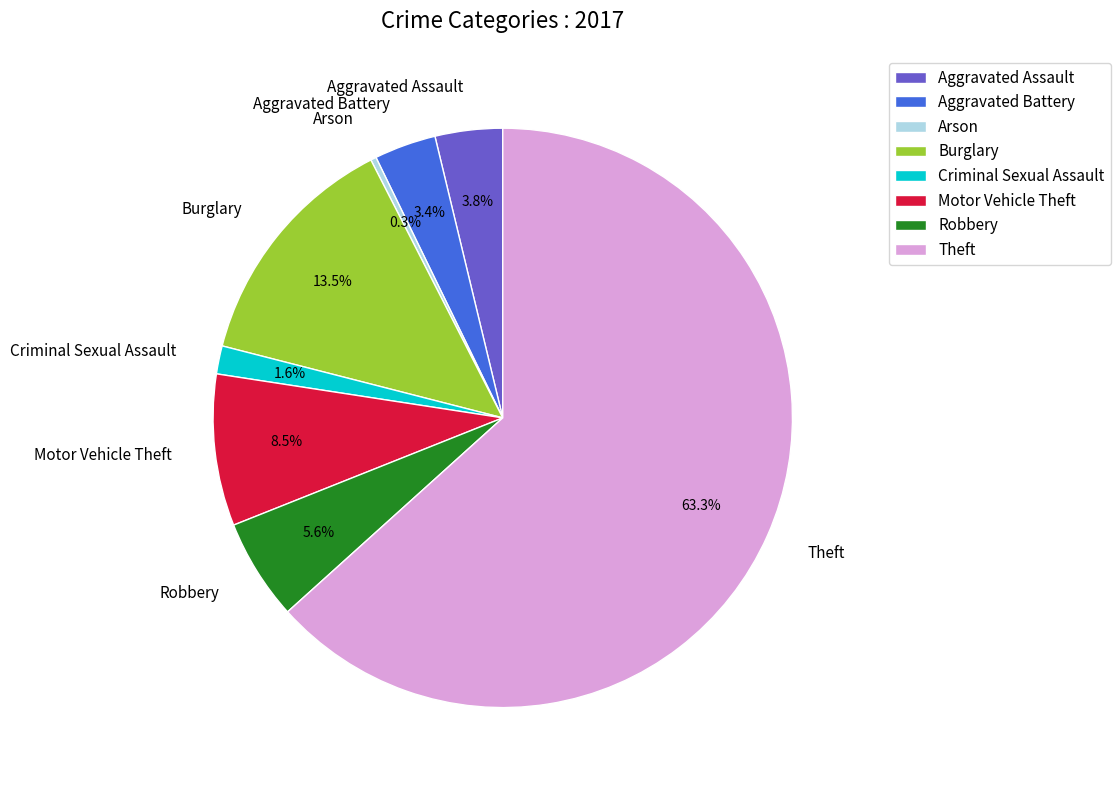

What percentage is NOT represented by Theft?

36.7%